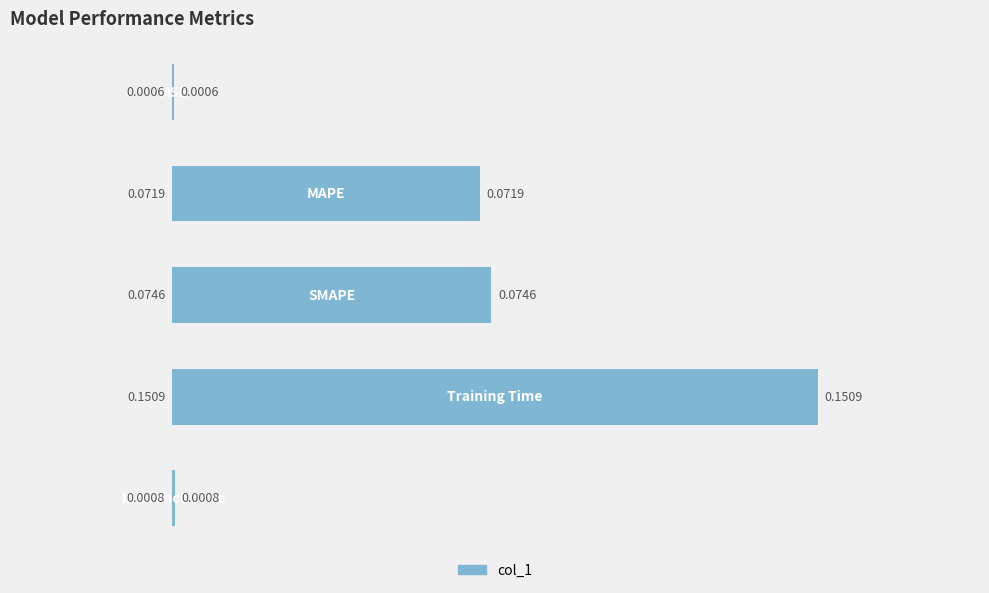

What is the sum of all values?

0.3